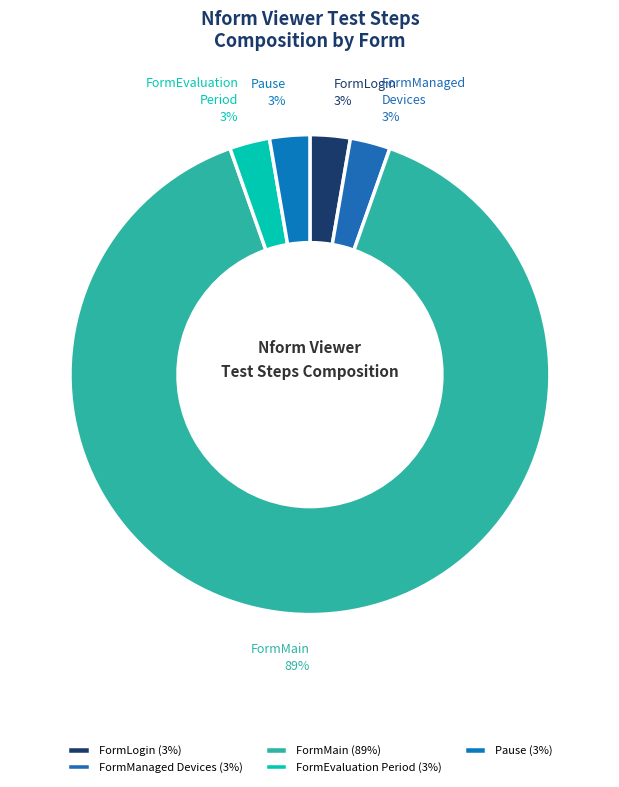

How many slices are in this pie chart?

5